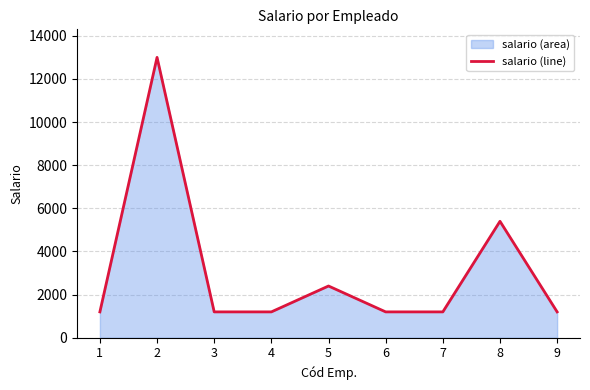

Reading right to left, extract all data points from this chart.

1200	5400	1200	1200	2400	1200	1200	13000	1200